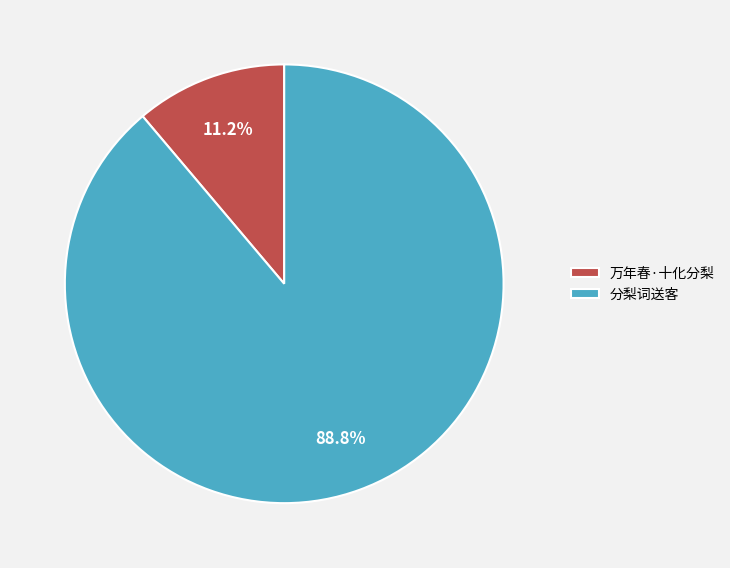

What is the ratio of the value at 万年春·十化分梨 to the value at 分梨词送客?

0.1